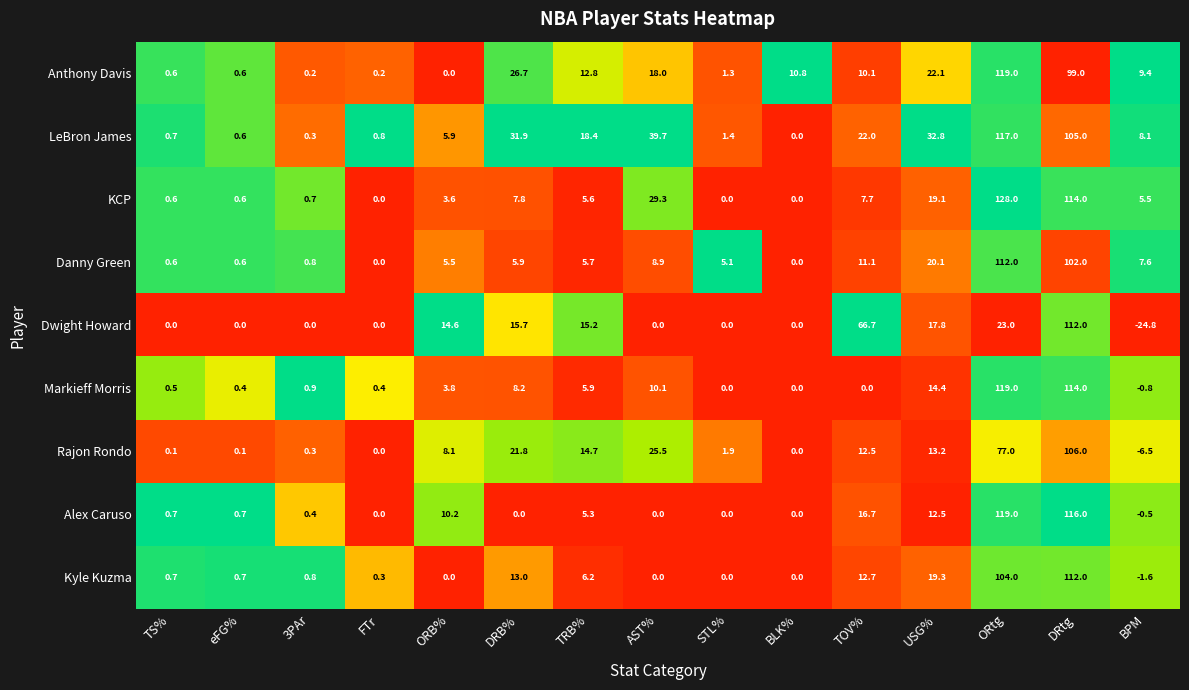

What is the sum of all Kyle Kuzma values?

268.1